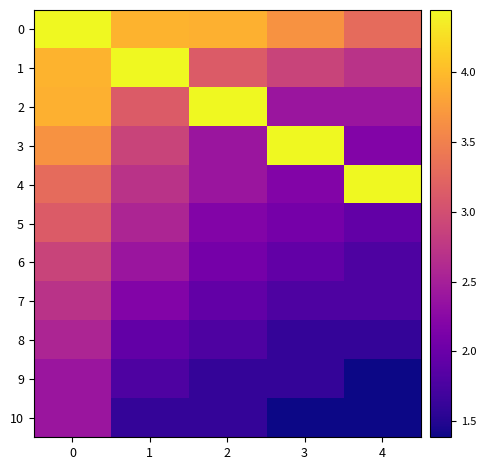

How many categories are shown in the chart?

5